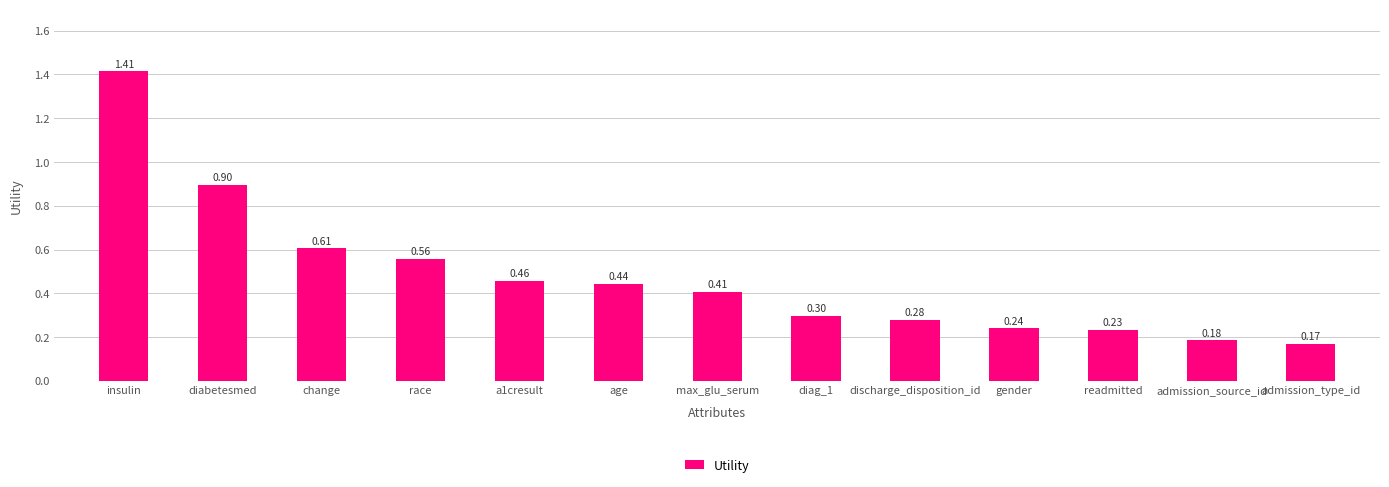

Where is the data nearest to the value 0?

admission_type_id